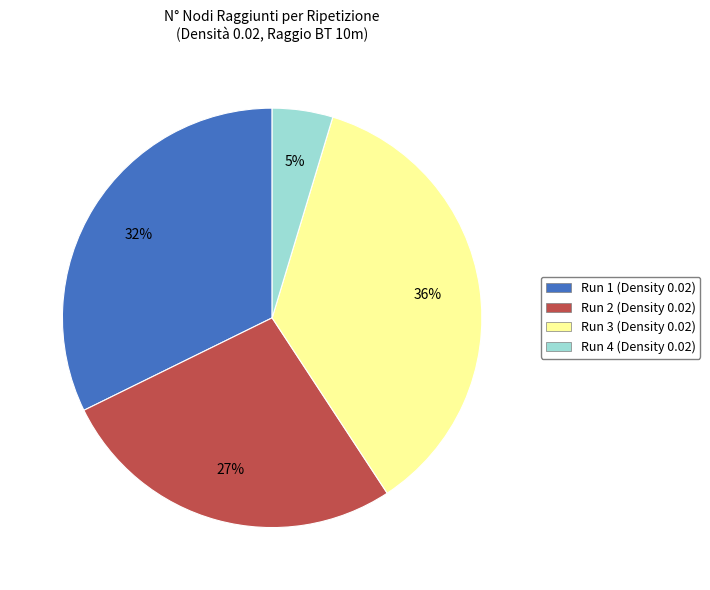

Is there any slice that represents more than half of the pie?

No